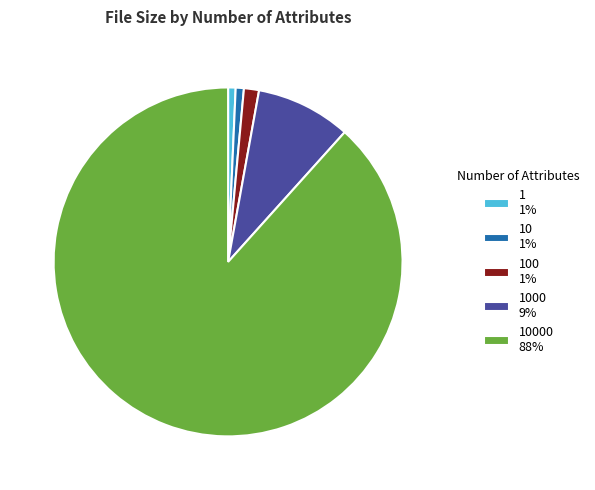

Which slice is the largest?

10000 88%